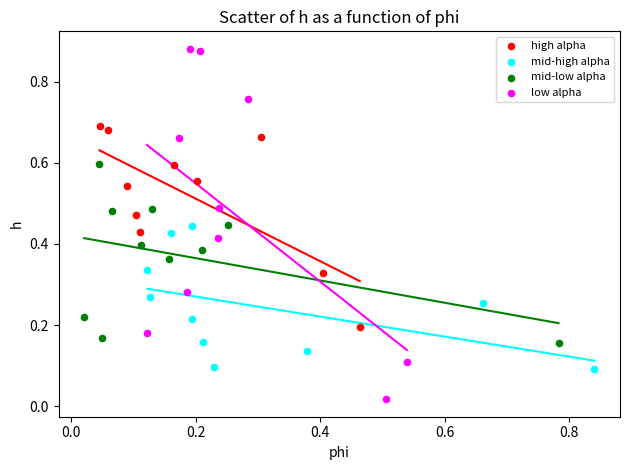

Which series has the largest Y range (max minus min)?

low alpha